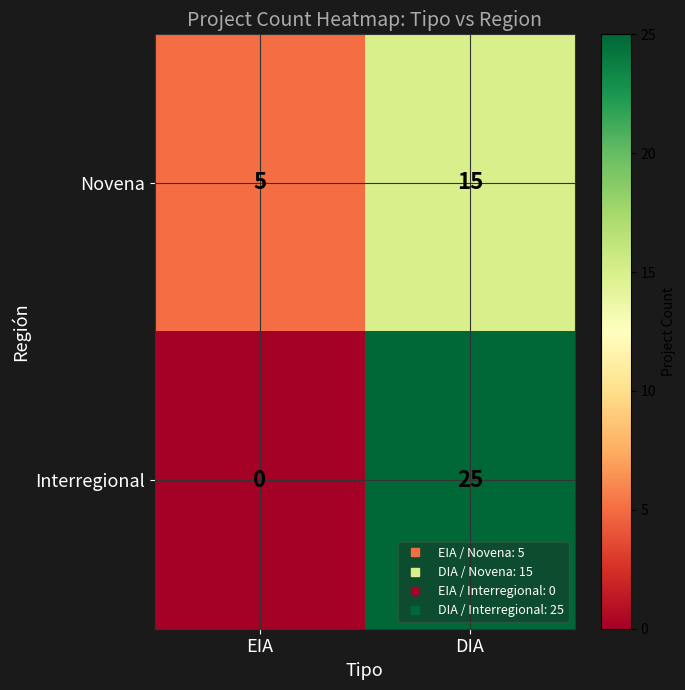

Rank the series at DIA from highest to lowest value.

Interregional, Novena